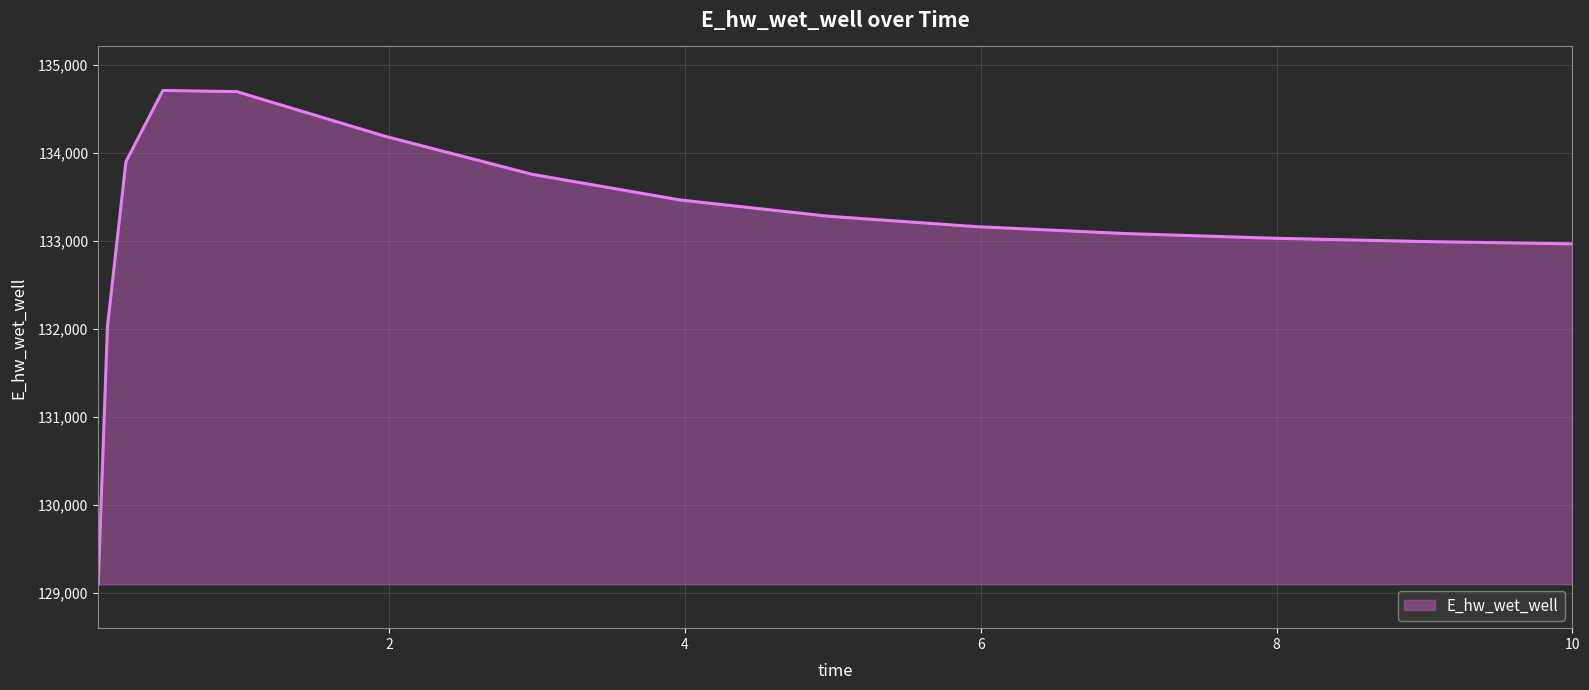

What is the minimum value shown in the chart?

129101.4